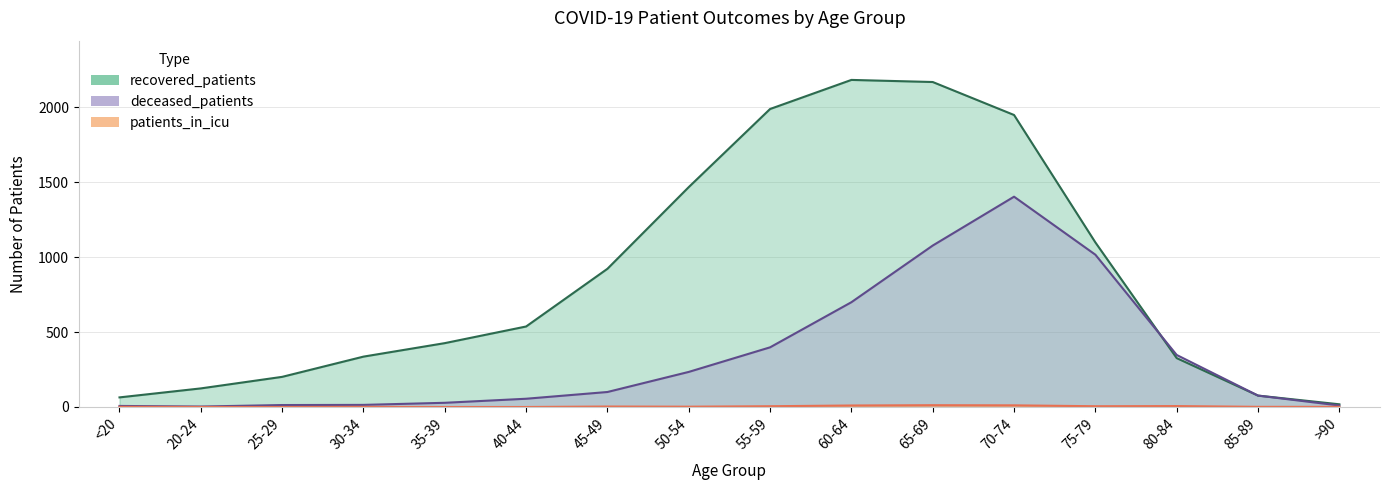

What is the label of the 13th point from the left?

75-79